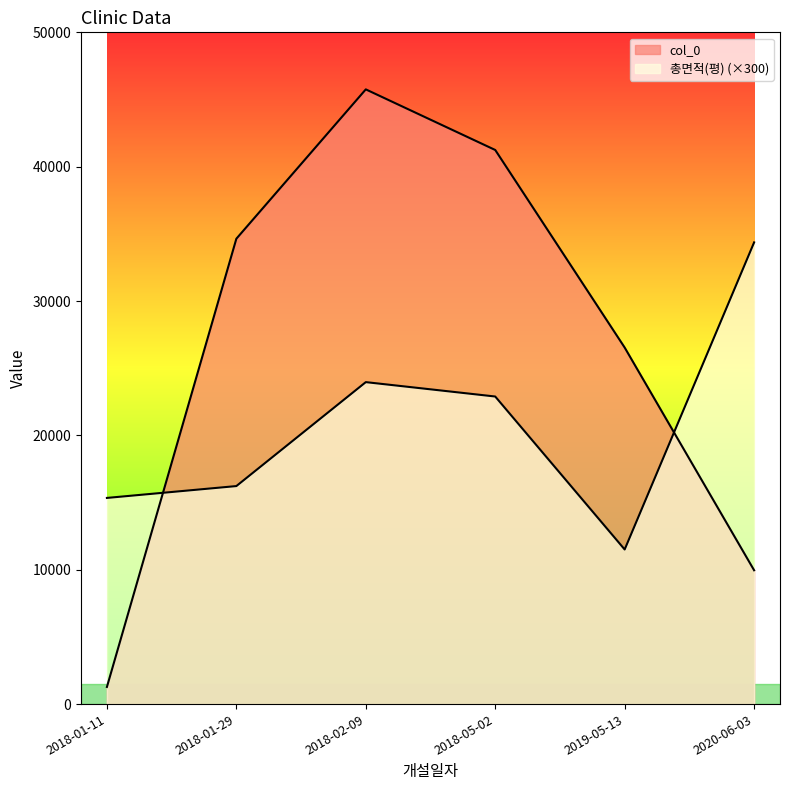

How many values in the col_0 series are below 34638?

3